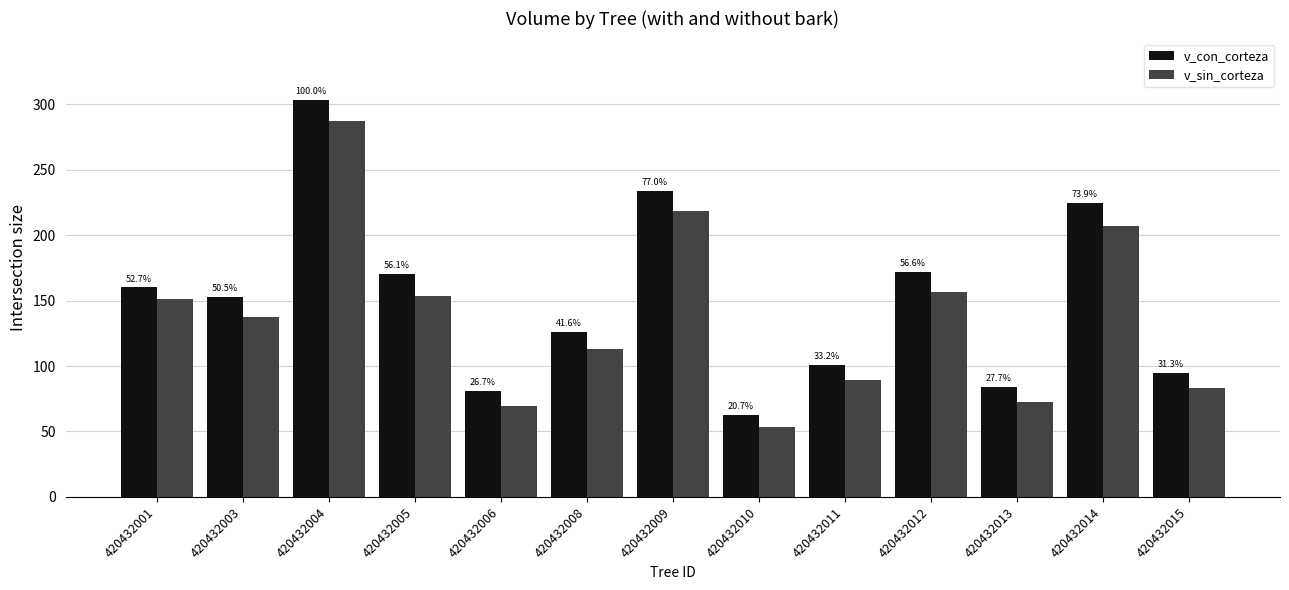

How many bars are there in total?

26